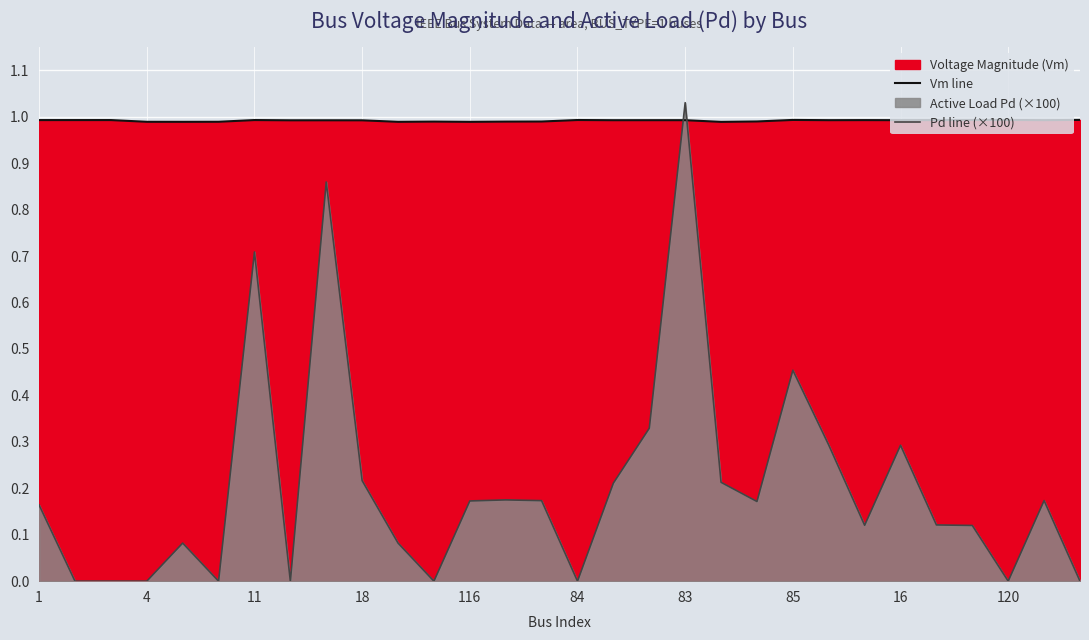

At how many categories does at least one series exceed 0?

30